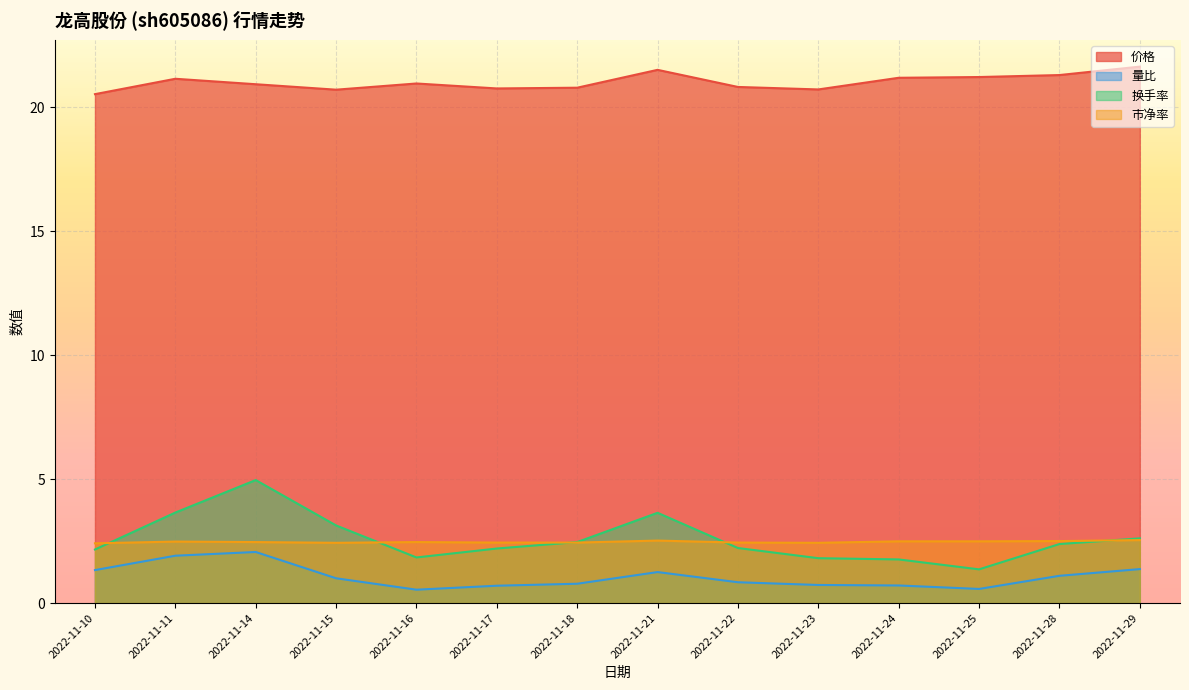

Reading left to right, transcribe all the data shown in this chart.

价格: 20.5	21.1	20.9	20.7	20.9	20.8	20.8	21.5	20.8	20.7	21.2	21.2	21.3	21.6
量比: 1.3	1.9	2.1	1.0	0.5	0.7	0.8	1.2	0.8	0.7	0.7	0.6	1.1	1.4
换手率: 2.2	3.6	5.0	3.1	1.8	2.2	2.5	3.6	2.2	1.8	1.8	1.4	2.4	2.6
市净率: 2.4	2.5	2.5	2.4	2.5	2.4	2.4	2.5	2.4	2.4	2.5	2.5	2.5	2.5